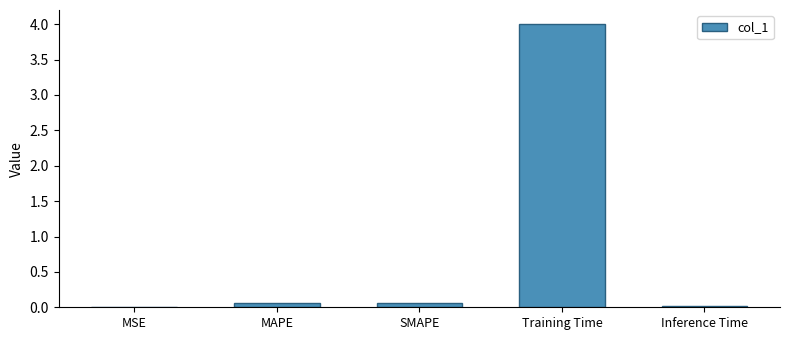

What is the maximum value shown in the chart?

4.0